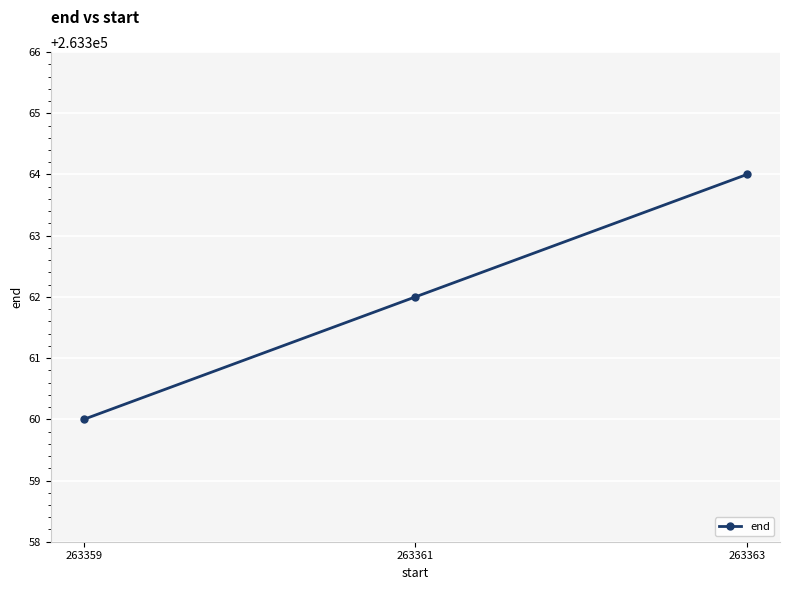

What is the difference between the values at 263363 and 263359?

4